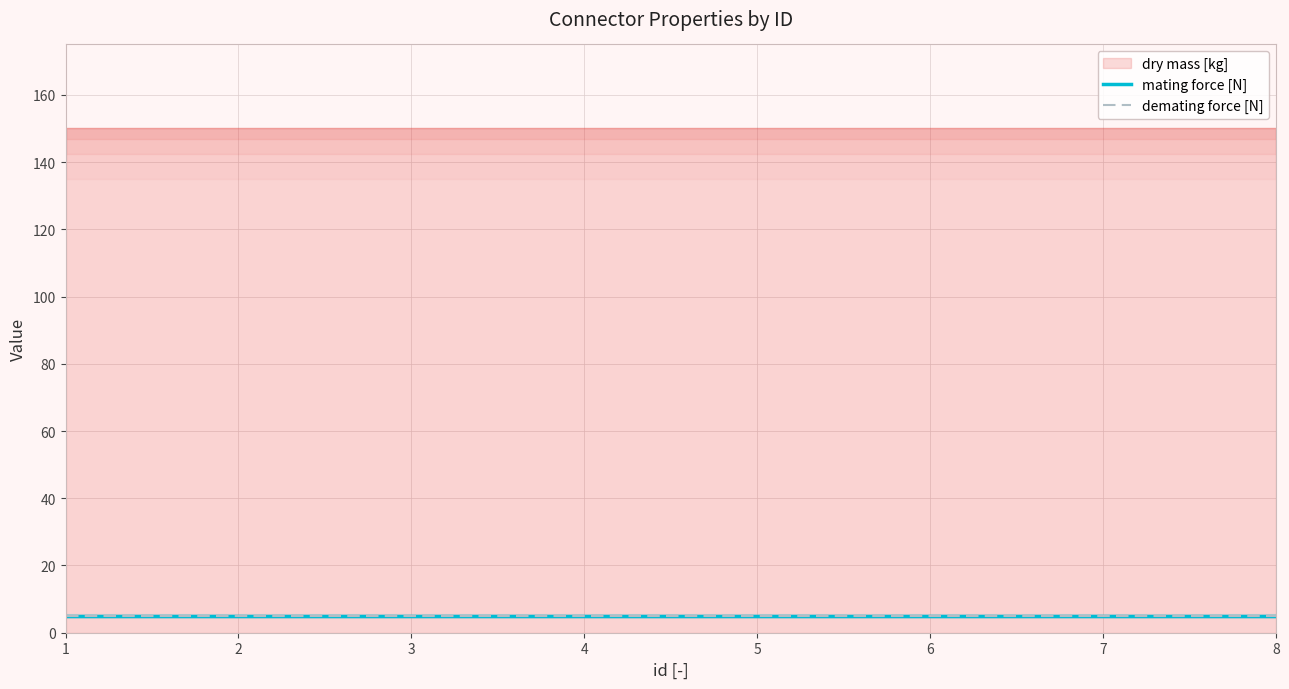

How many categories are shown in the chart?

8